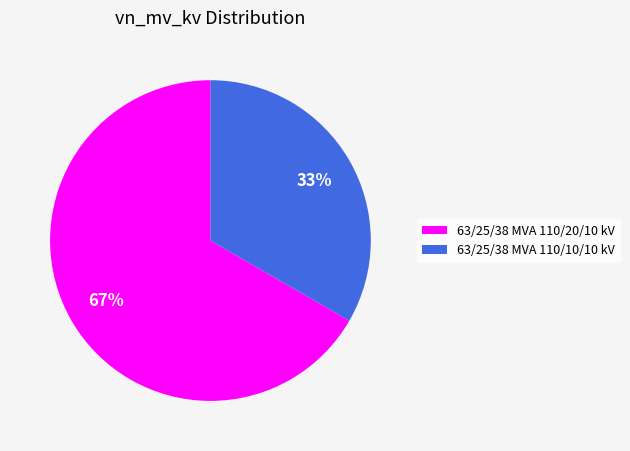

Which category has the biggest portion of the pie?

63/25/38 MVA 110/20/10 kV